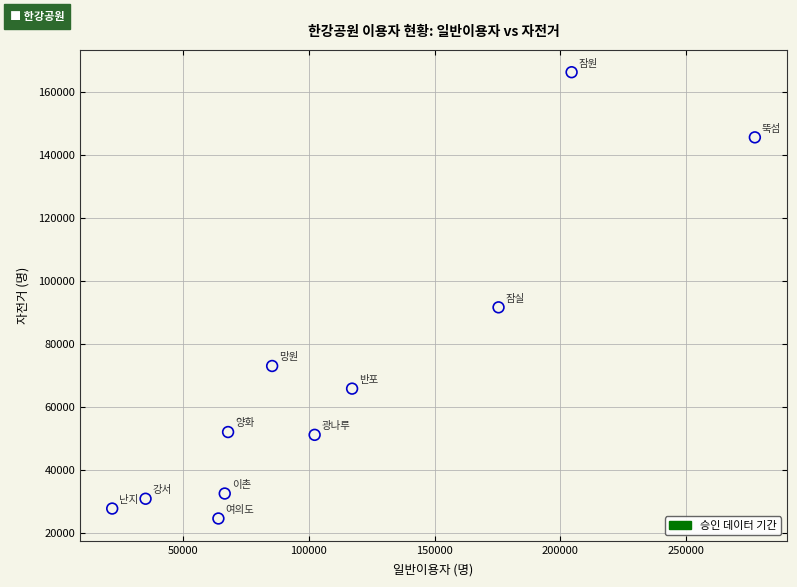

What Y value in the scatter plot is closest to 95328?

91519